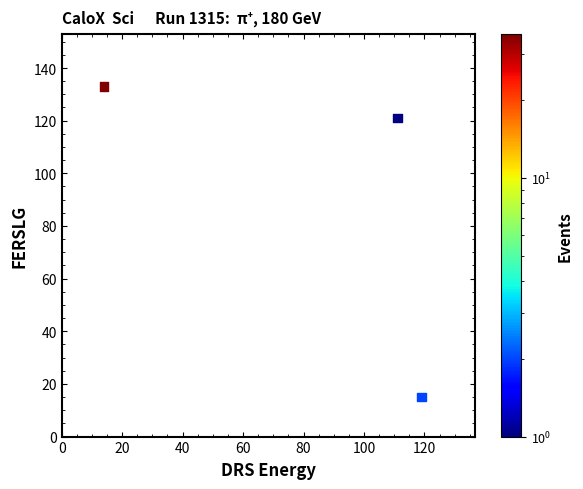

What Y value in the scatter plot is closest to 74?

121